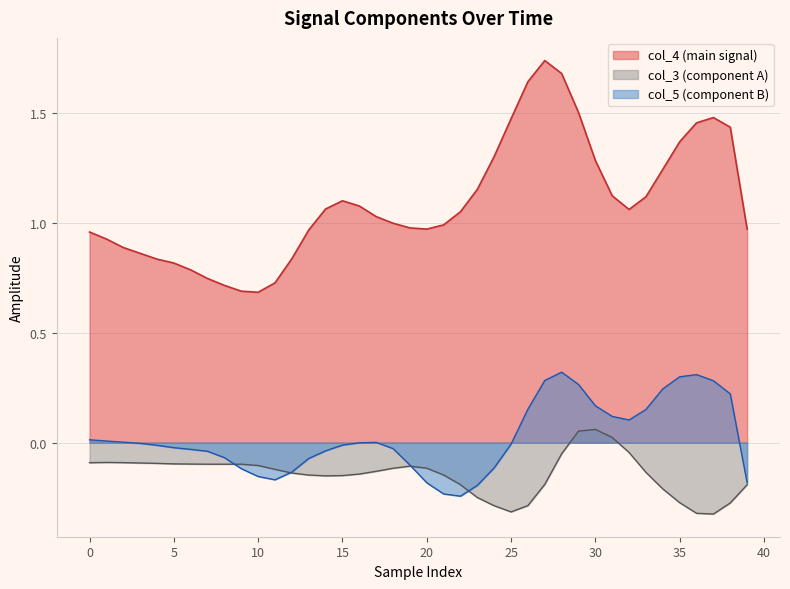

Which series has the widest spread of values?

col_4 (main signal)